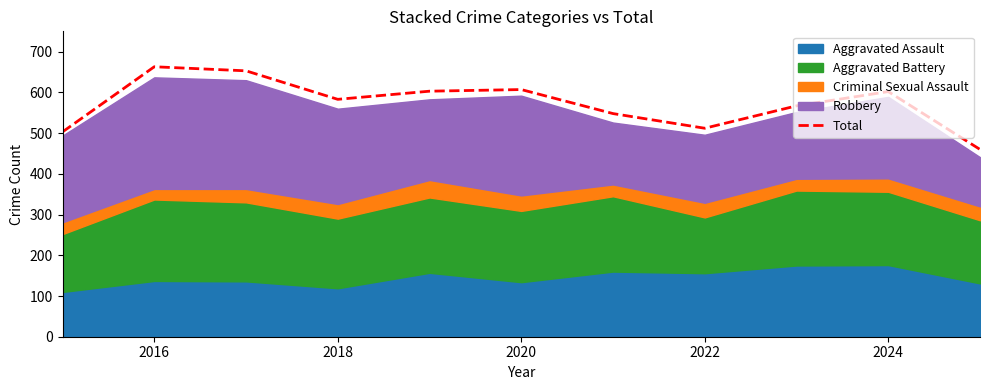

Reading left to right, transcribe all the data shown in this chart.

503	663	653	583	603	607	548	512	567	602	460